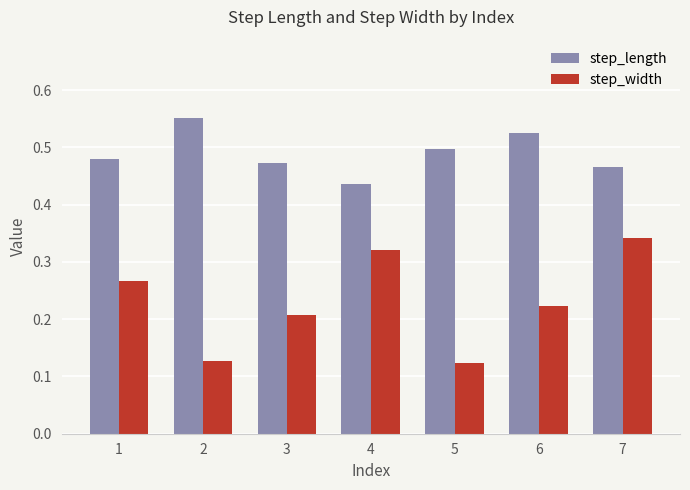

Is it true that step_length equals 0.6 at 3?

False